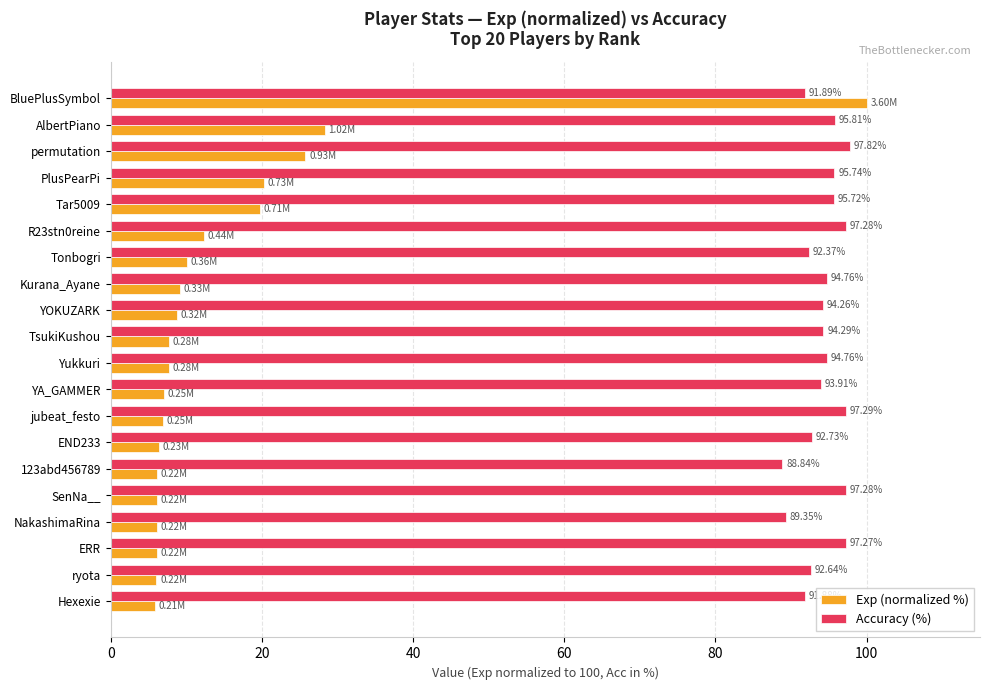

What are all the series names shown in the legend?

Exp (normalized %), Accuracy (%)